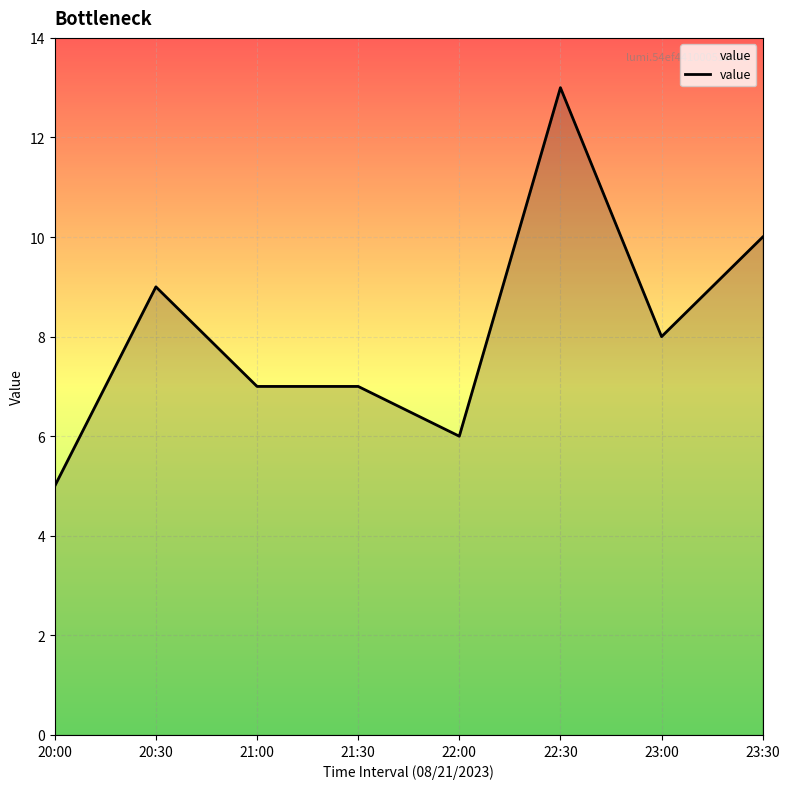

Reading left to right, transcribe all the data shown in this chart.

20:00=5	20:30=9	21:00=7	21:30=7	22:00=6	22:30=13	23:00=8	23:30=10